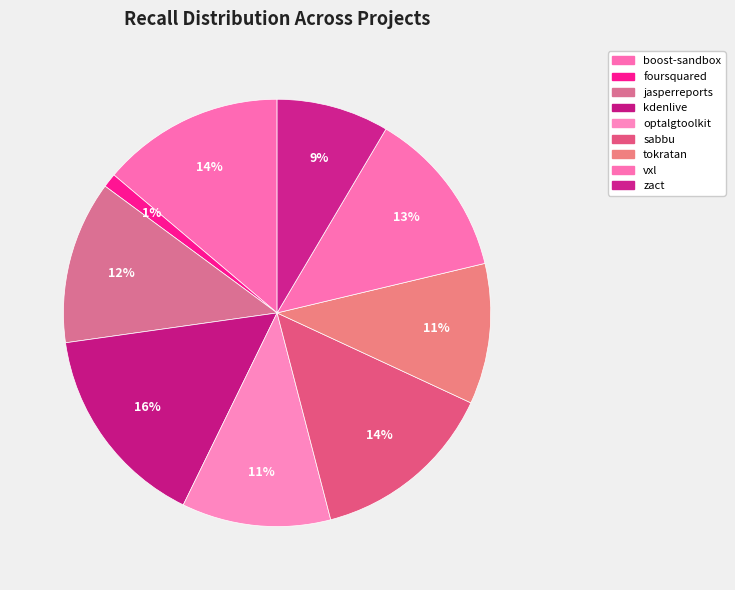

How many segments does this pie chart have?

9